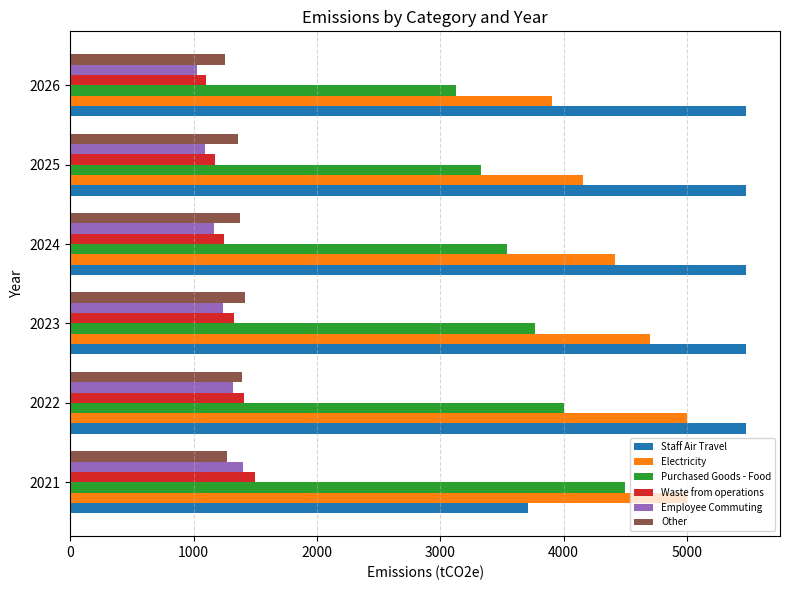

What is the sum of the Waste from operations values at 2023 and 2022?

2735.4